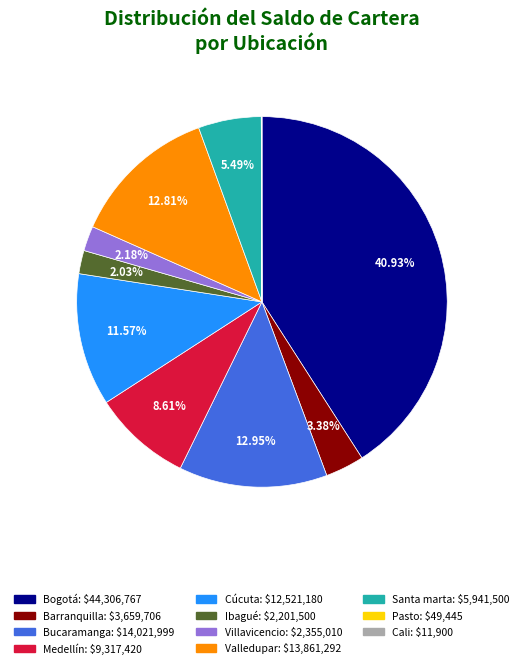

What is the largest slice in the pie chart?

Bogotá